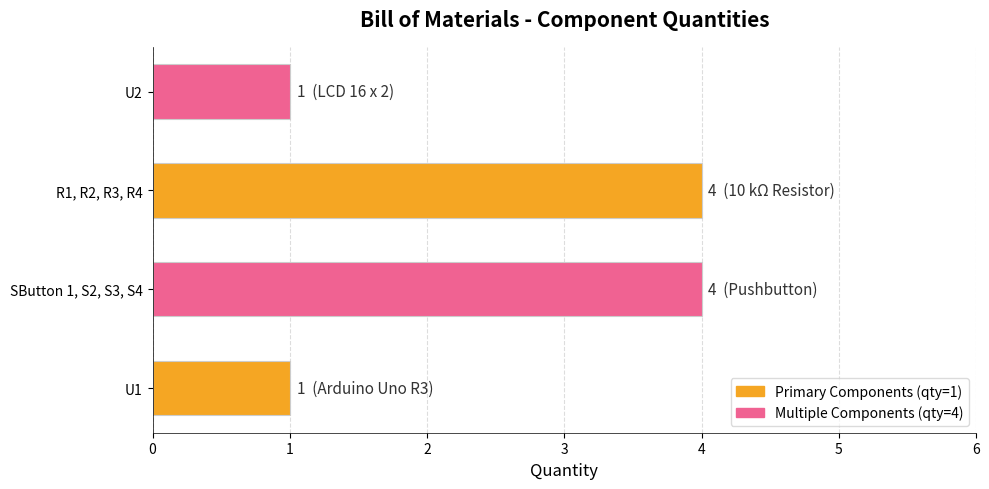

The chart shows a value of 4 at R1, R2, R3, R4. True or false?

True